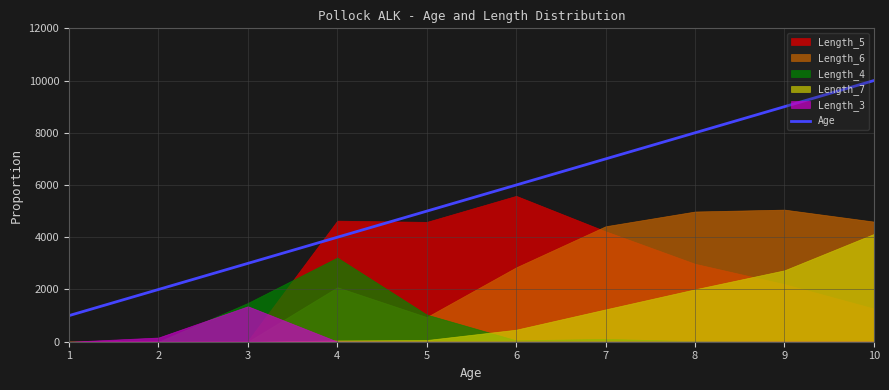

What is the sum of all values?

55000